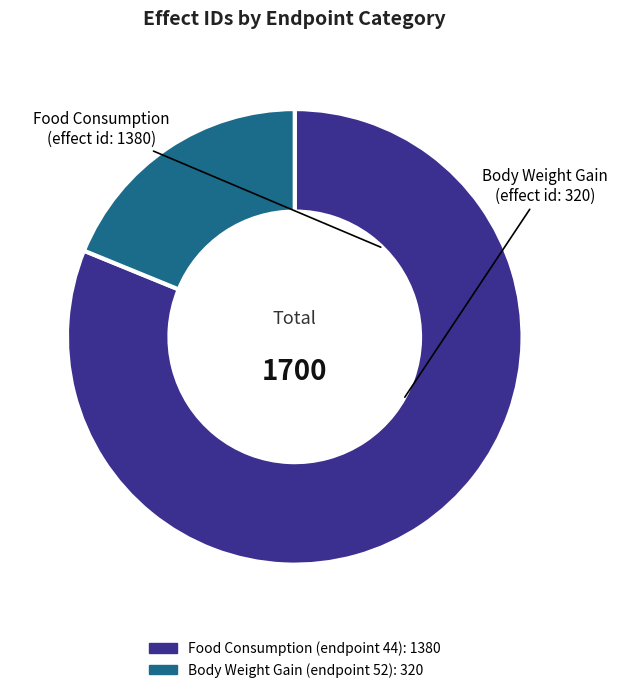

Does any single category account for the majority?

Yes